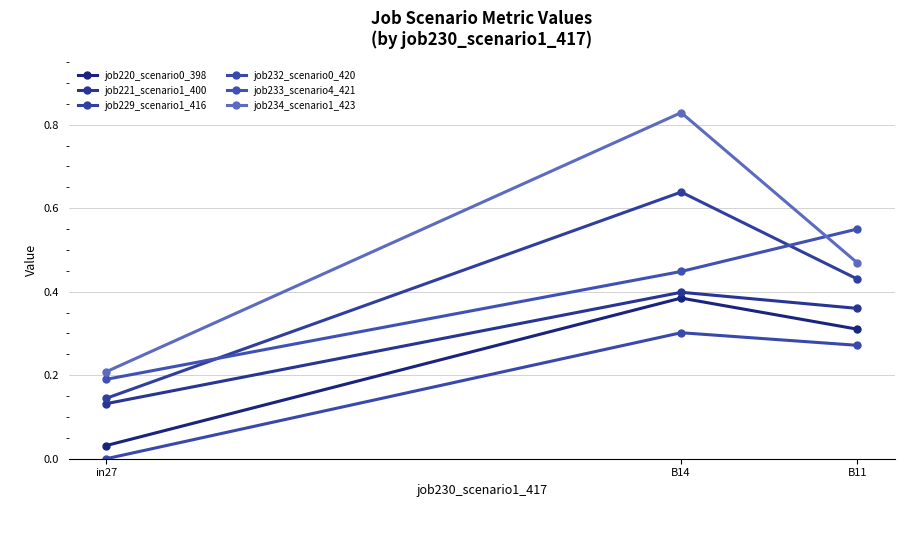

Reading left to right, what are all the values shown in this chart?

job220_scenario0_398: 0.0	0.4	0.3
job221_scenario1_400: 0.1	0.4	0.4
job229_scenario1_416: 0.1	0.6	0.4
job232_scenario0_420: 0.0	0.3	0.3
job233_scenario4_421: 0.2	0.4	0.6
job234_scenario1_423: 0.2	0.8	0.5